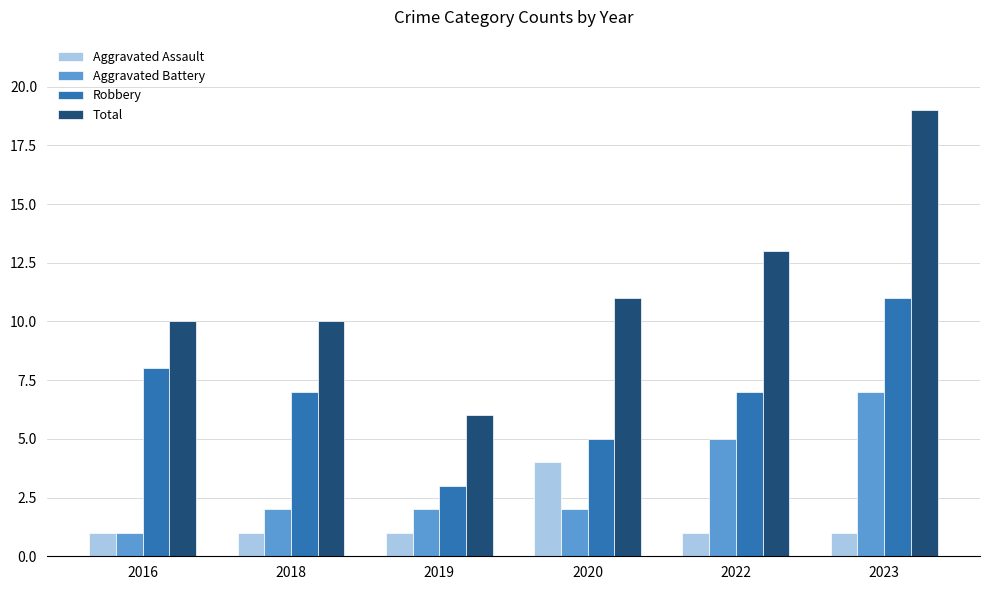

At how many categories does at least one series exceed 14?

1